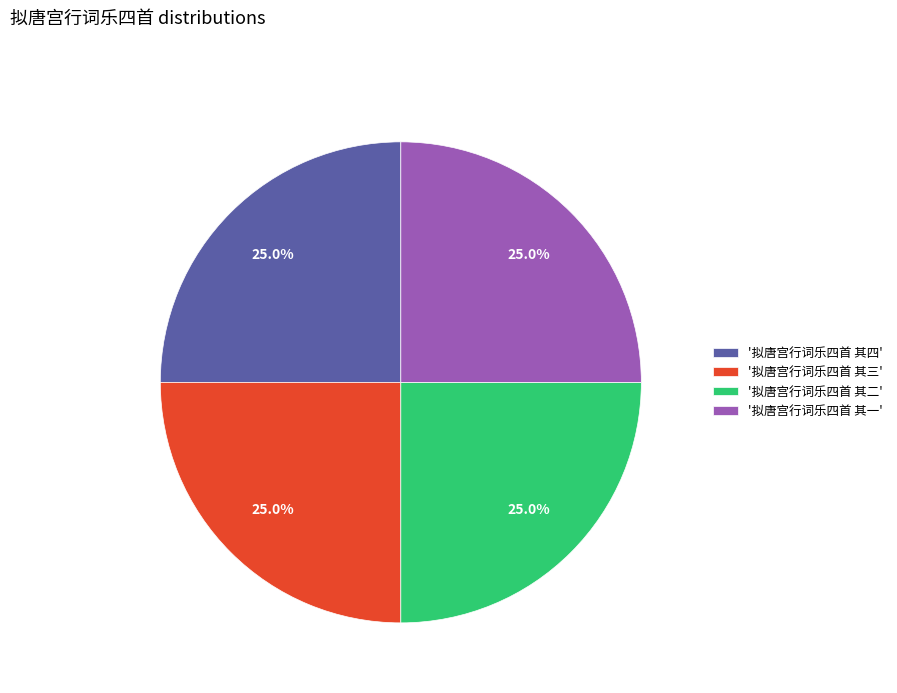

How much of the chart is everything except '拟唐宫行词乐四首 其四'?

75.0%